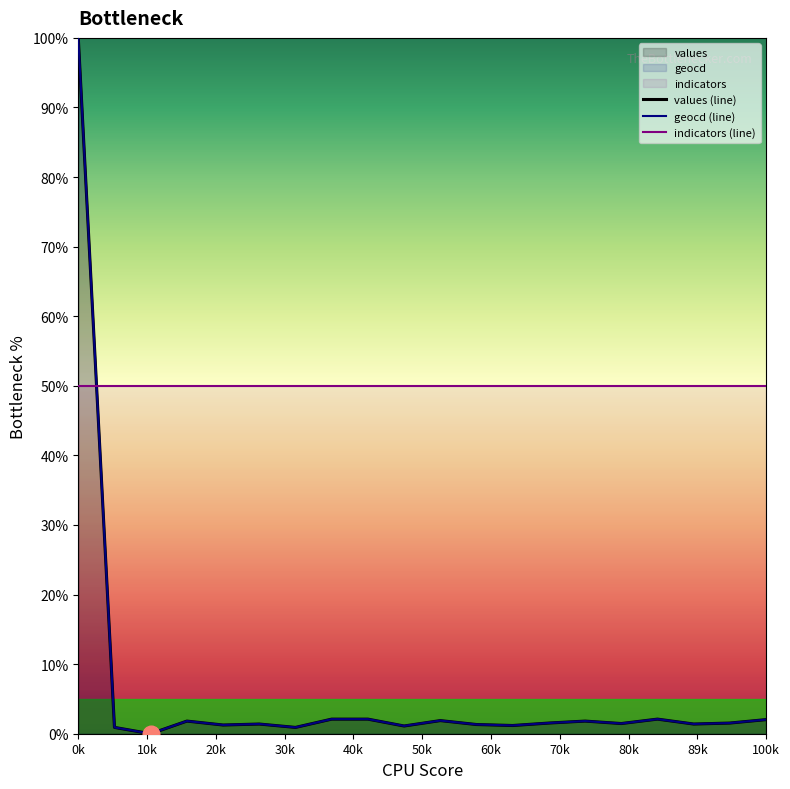

At which label is values closest to 50?

7